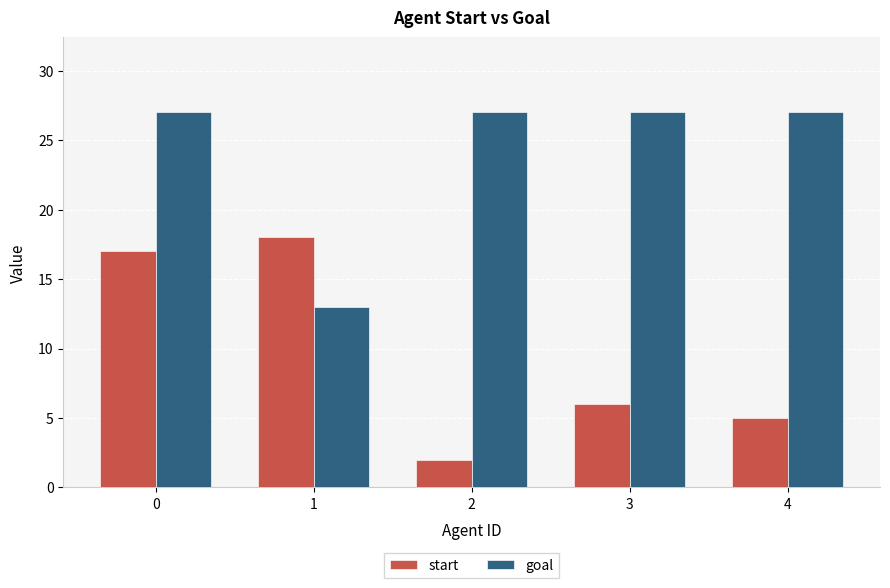

What is the value of the goal bar at the 5th from the left?

27